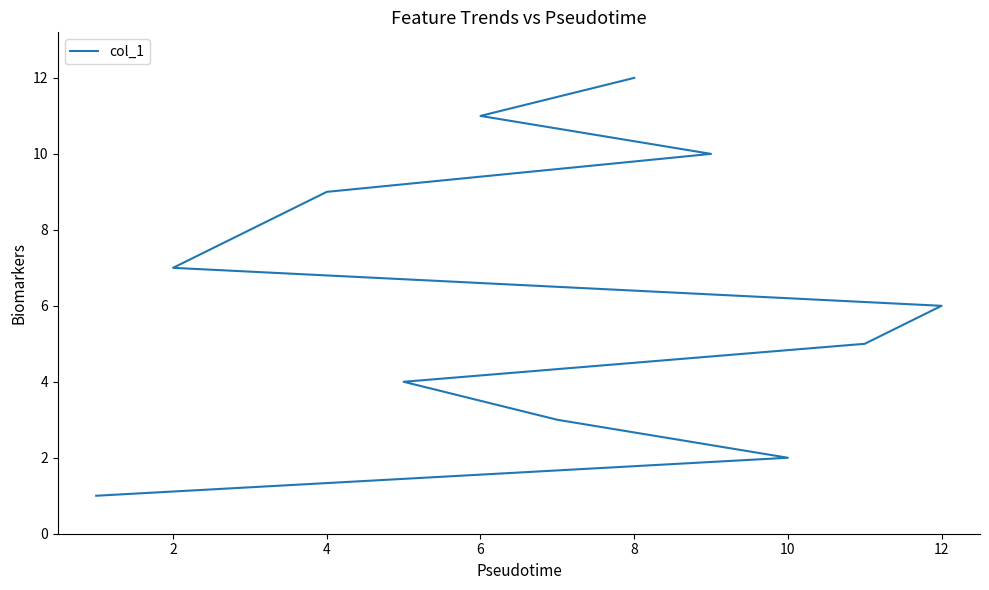

Is it true that the value at 4 is 1?

False